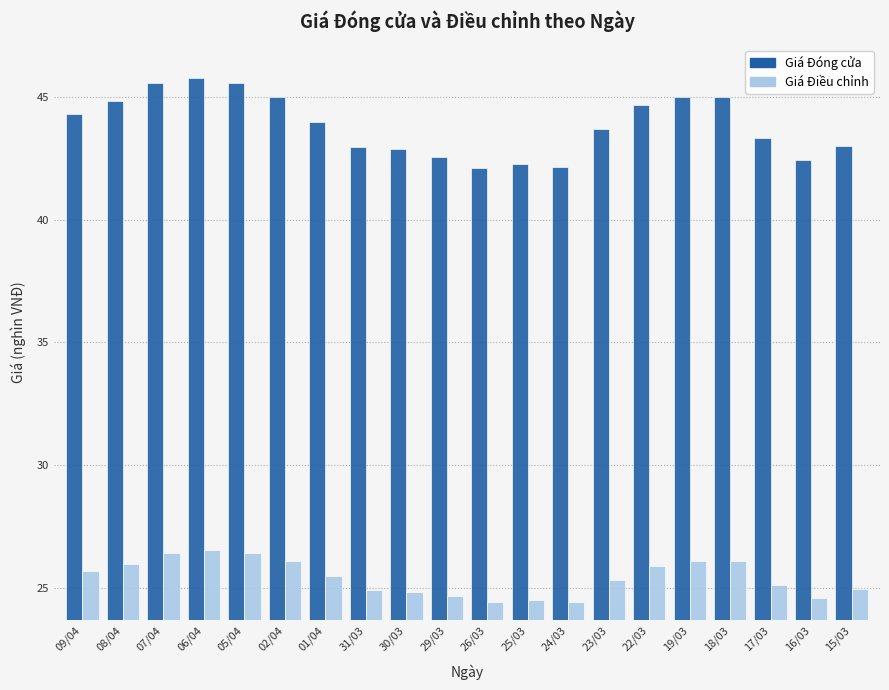

Count the number of categories in the chart.

20